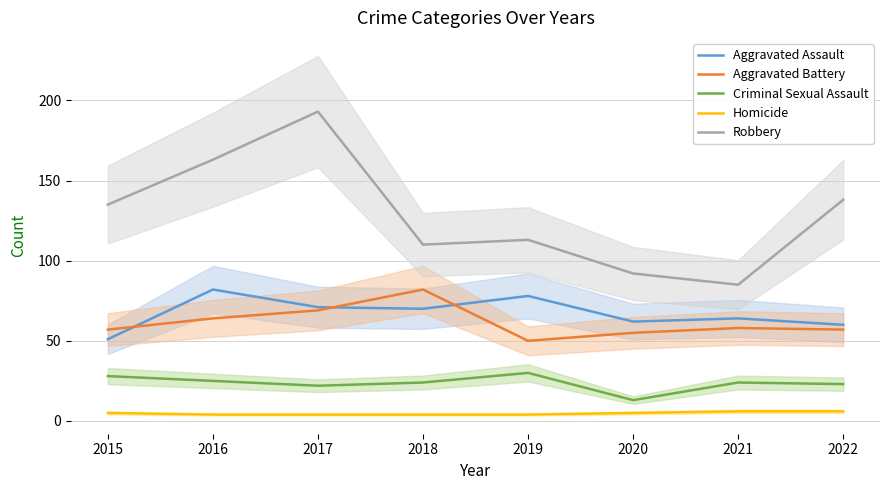

Is the value of Homicide at 2015 greater than the value of Robbery at 2018?

No